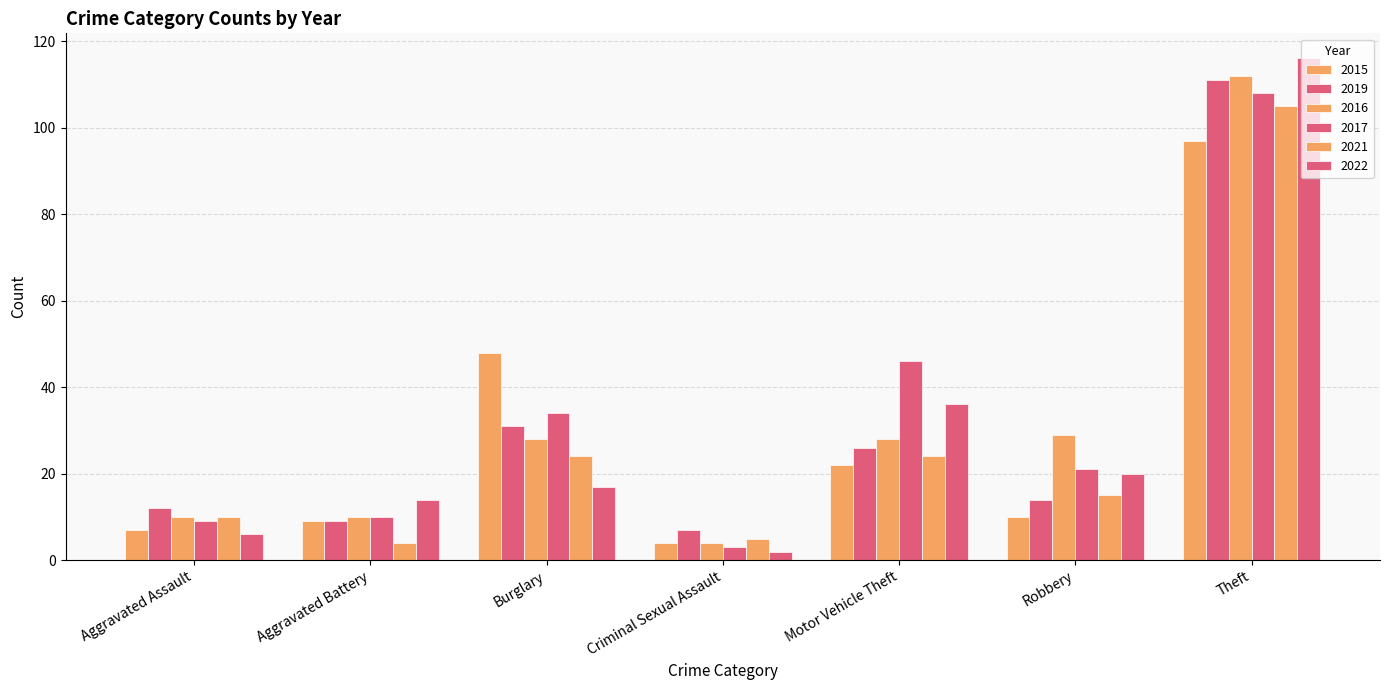

How many series are shown in this chart?

6